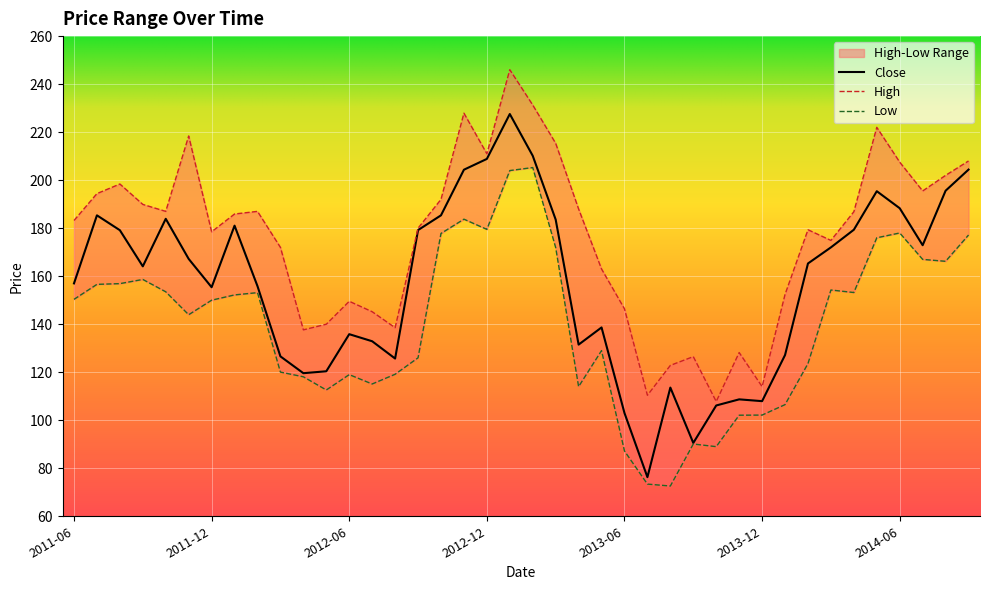

Between 2013-10 and 2014-08, which series saw the biggest shift?

High